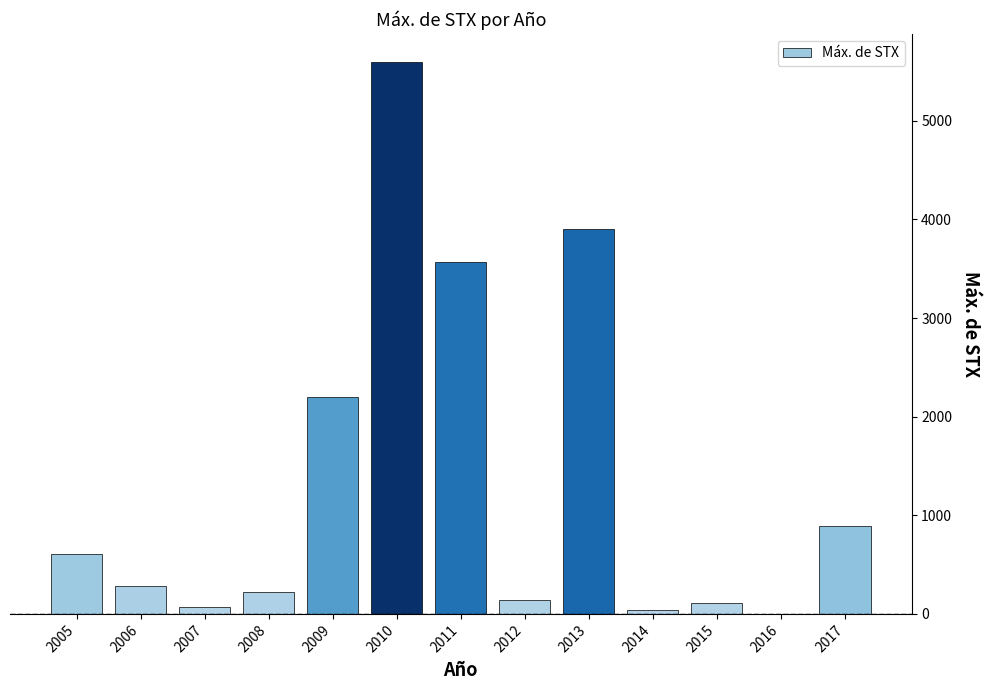

Which category has the highest value across all series?

2010